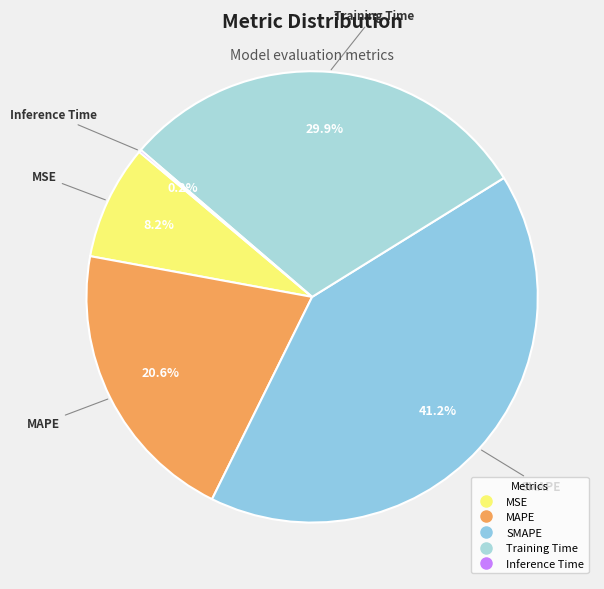

To the nearest percent, what is the difference between the largest and smallest slice percentages?

41%